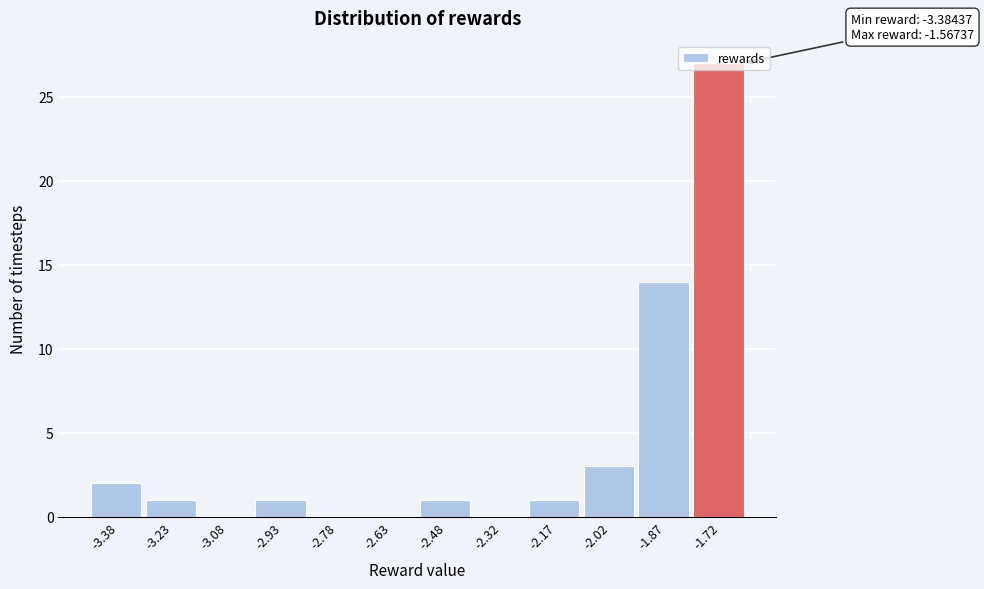

At which label is the value closest to 13?

-1.87